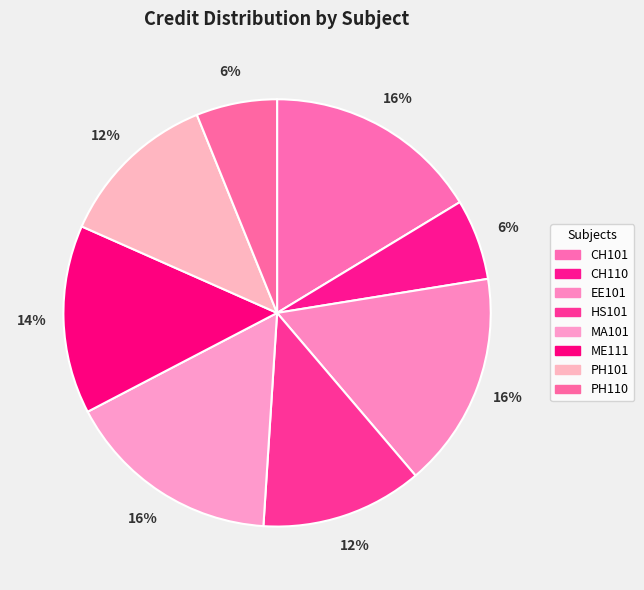

To the nearest percent, what portion does PH110 represent?

6%